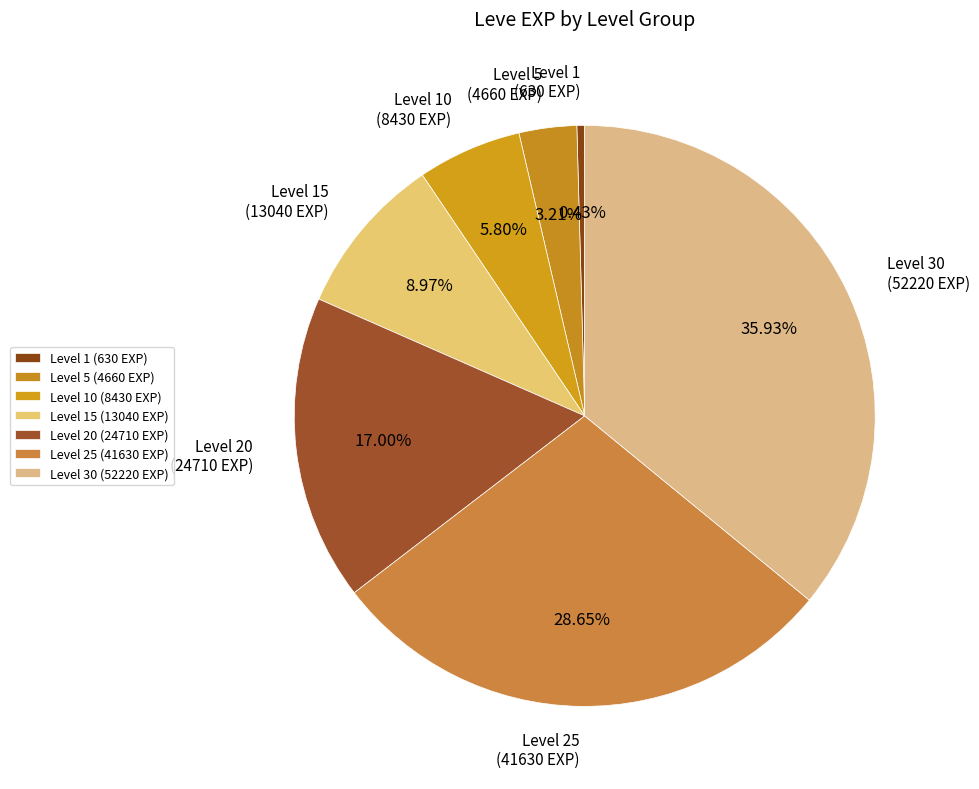

Rank the categories by value from highest to lowest.

Level 30 (52220 EXP), Level 25 (41630 EXP), Level 20 (24710 EXP), Level 15 (13040 EXP), Level 10 (8430 EXP), Level 5 (4660 EXP), Level 1 (630 EXP)